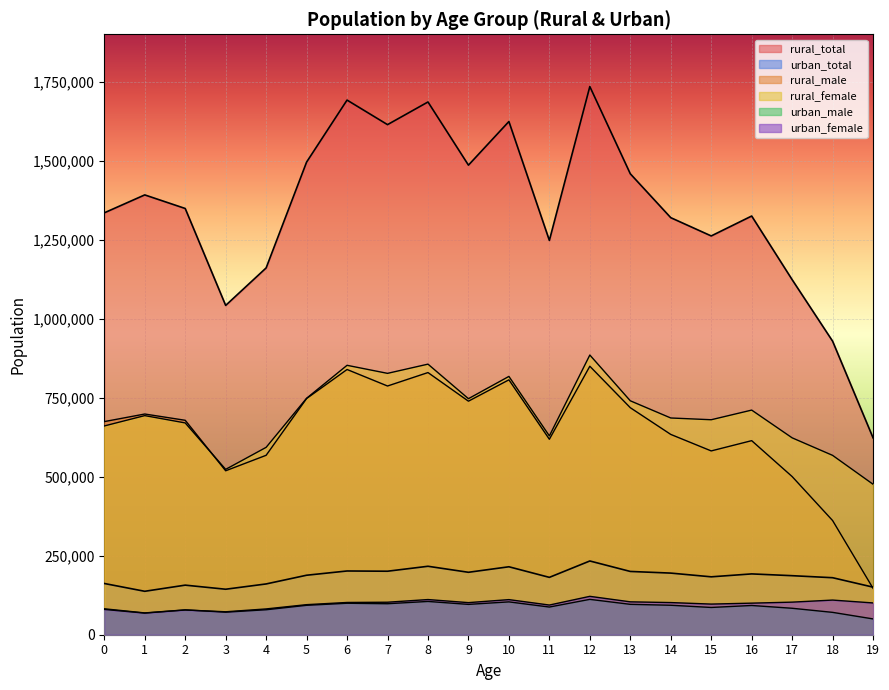

True or false: rural_female and urban_male intersect in this chart.

False